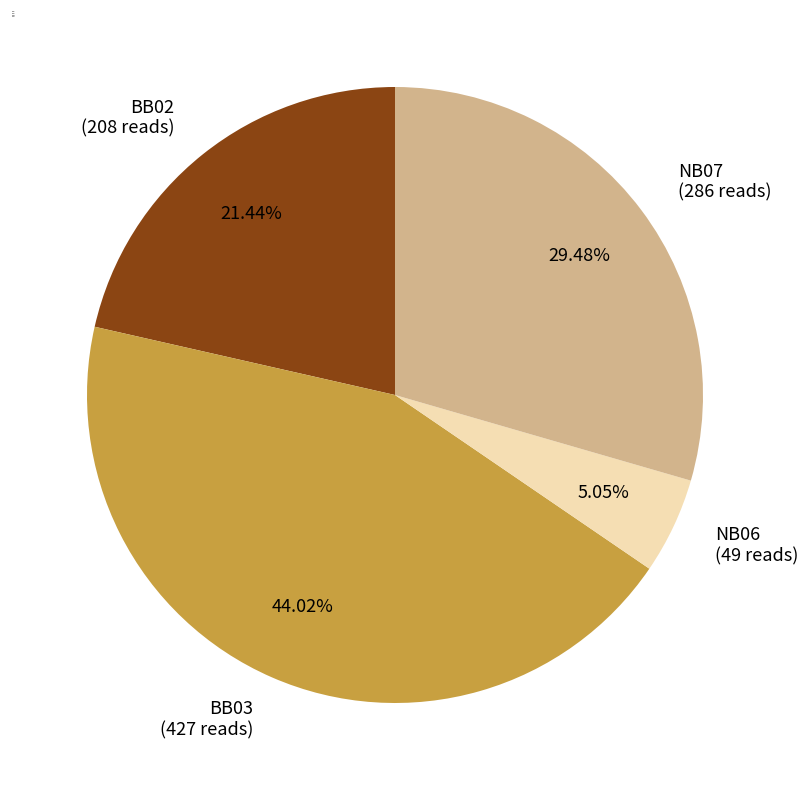

To the nearest percent, what is the difference between the NB06 and NB07 slice percentages?

24%